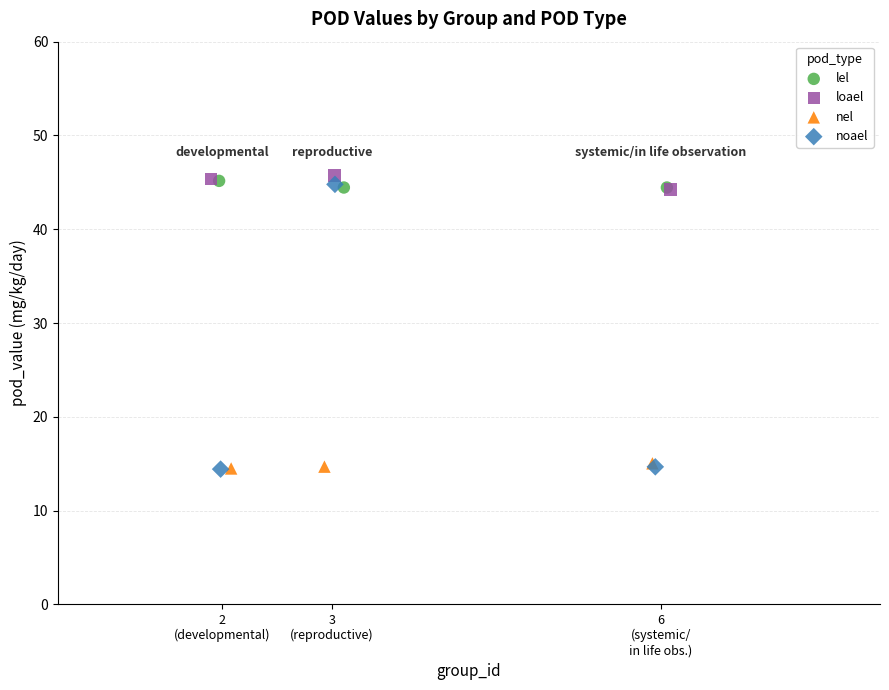

What are all the series names shown in the legend?

lel, loael, nel, noael